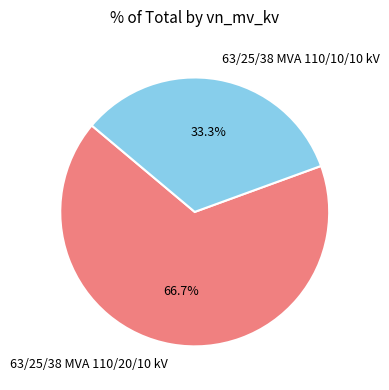

To the nearest percent, what is the difference between the largest and smallest slice percentages?

33%